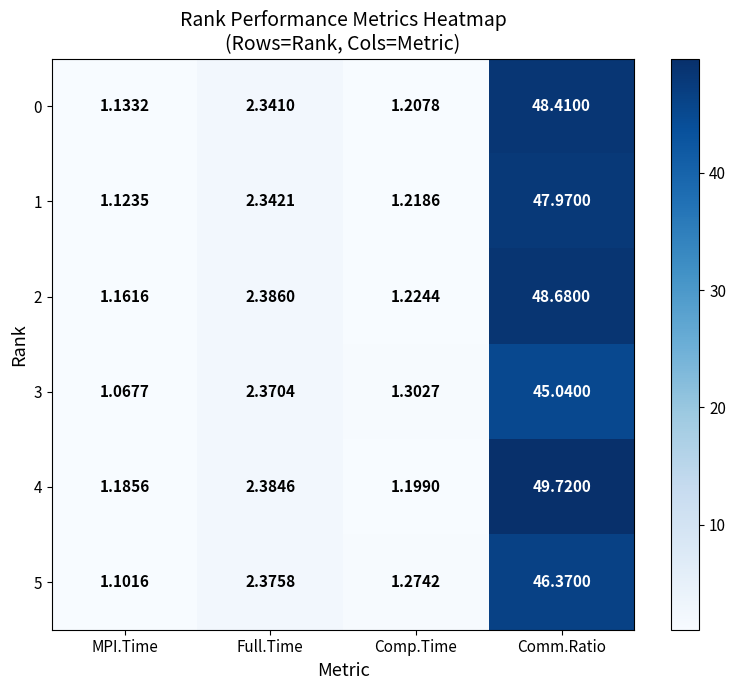

At which category is the sum across all series the highest?

Comm.Ratio